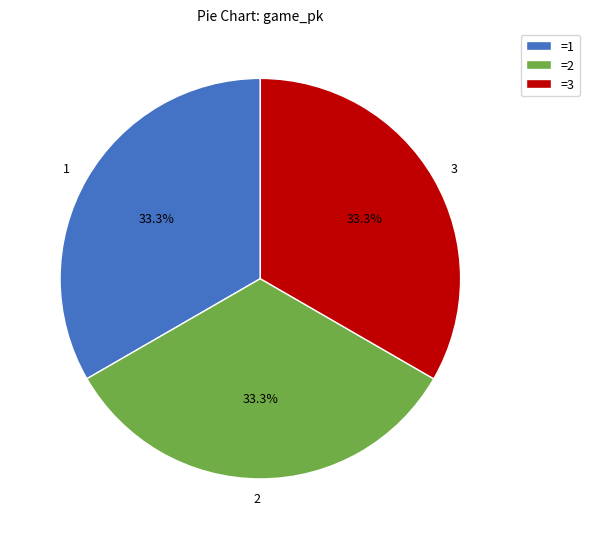

What percentage is NOT represented by 2?

66.7%